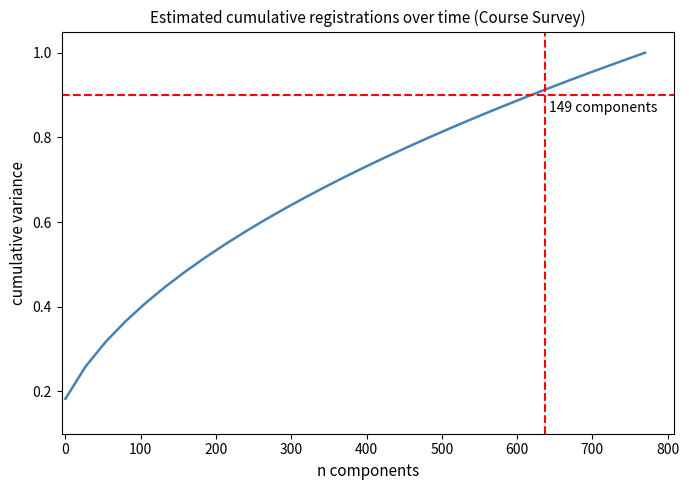

How many lines are shown in the chart?

1